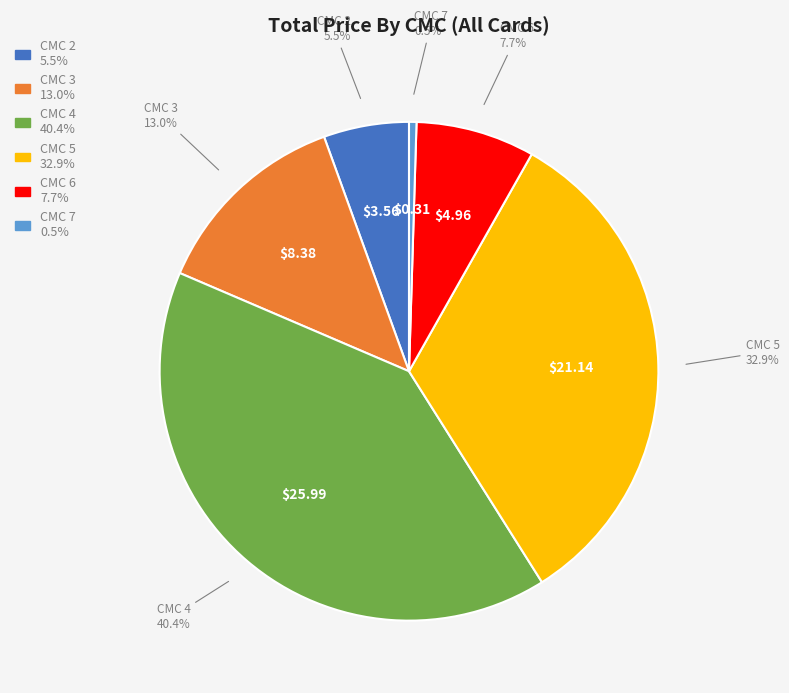

Is there any slice that represents more than half of the pie?

No